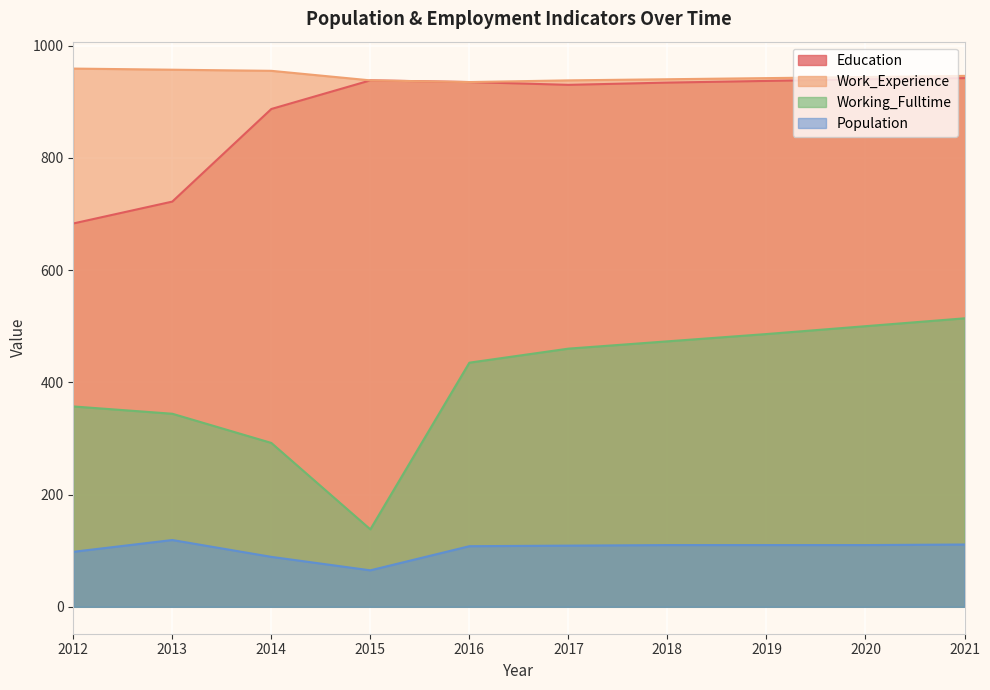

At which label does Population reach its peak?

2013